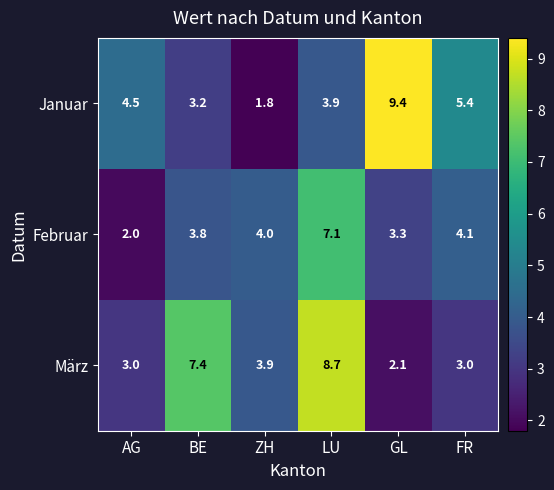

List the series in order of their peak value, highest first.

Januar, März, Februar